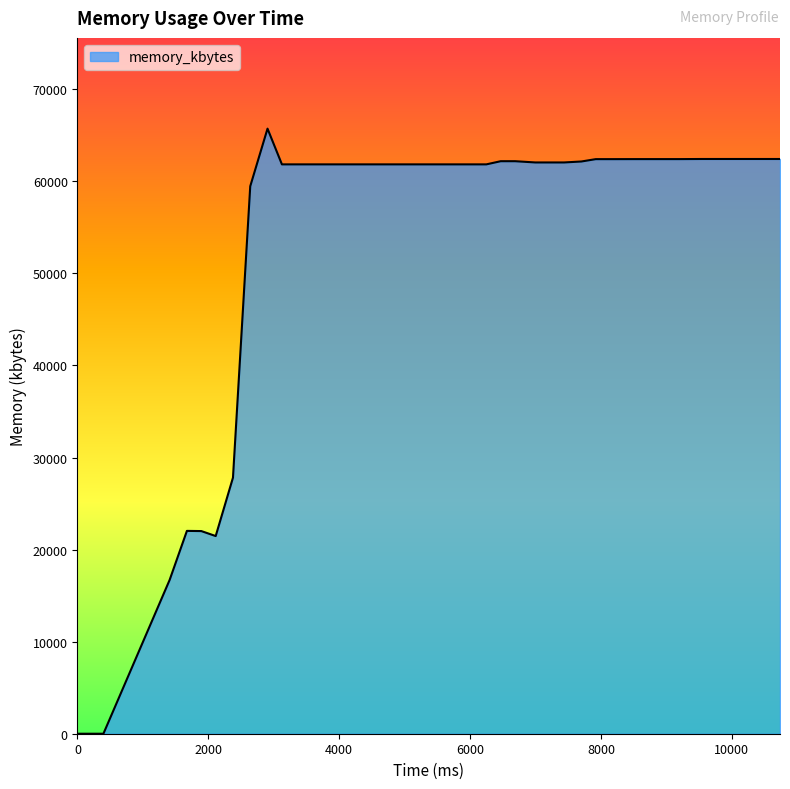

How many interior local valleys (lower than both neighbors) does the data have?

1